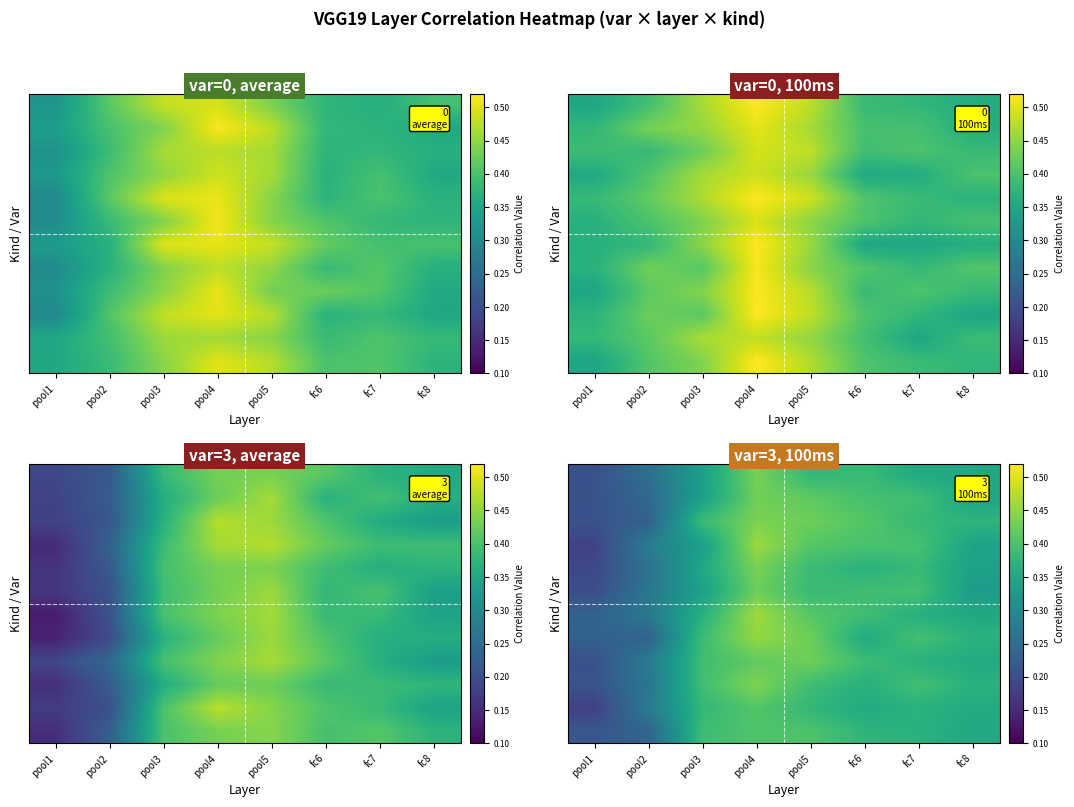

What is the spread (max minus min) of values at fc6?

0.1